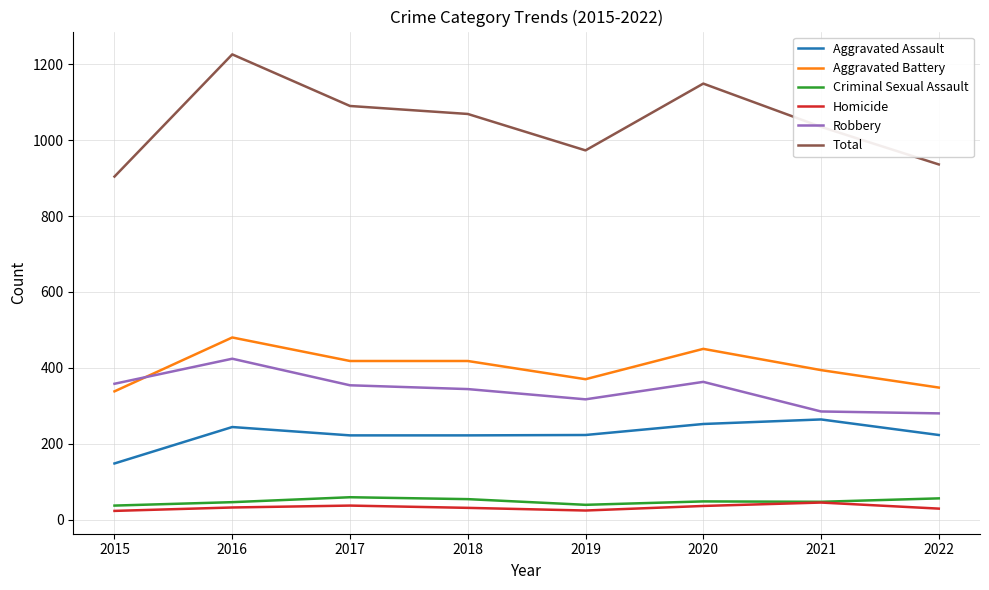

What is the maximum value for Homicide?

45